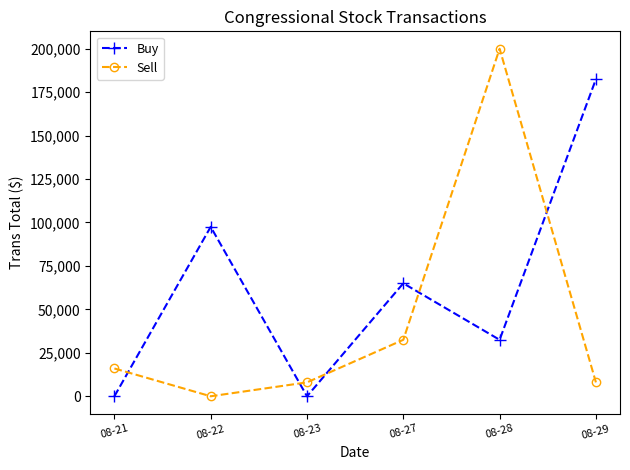

Where is Sell nearest to the value 100000?

08-27